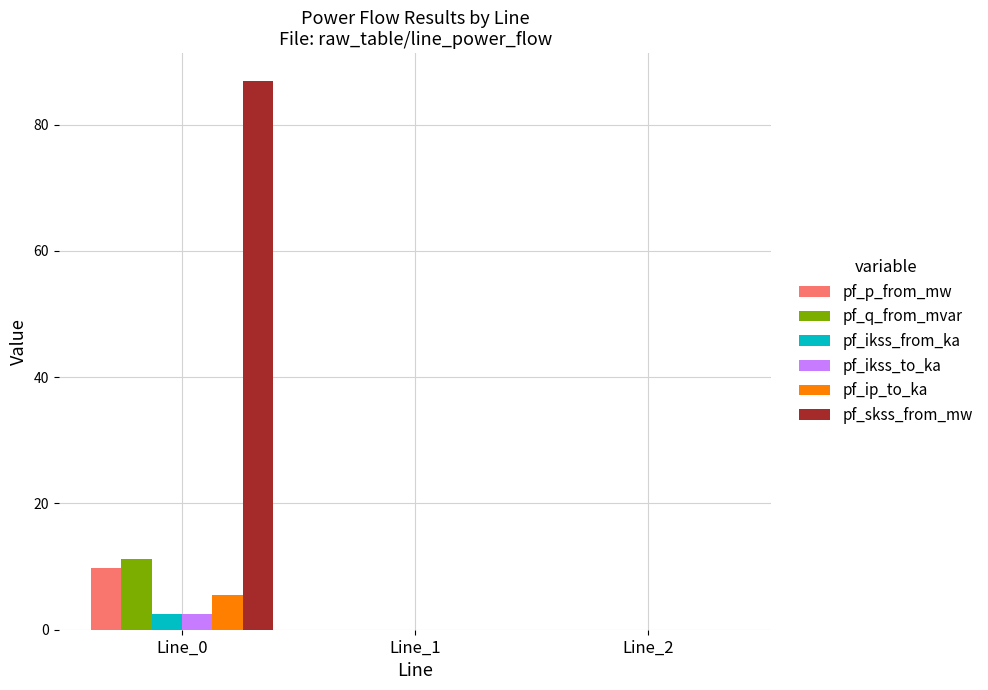

The pf_skss_from_mw series shows 0.0 at Line_2. True or false?

True